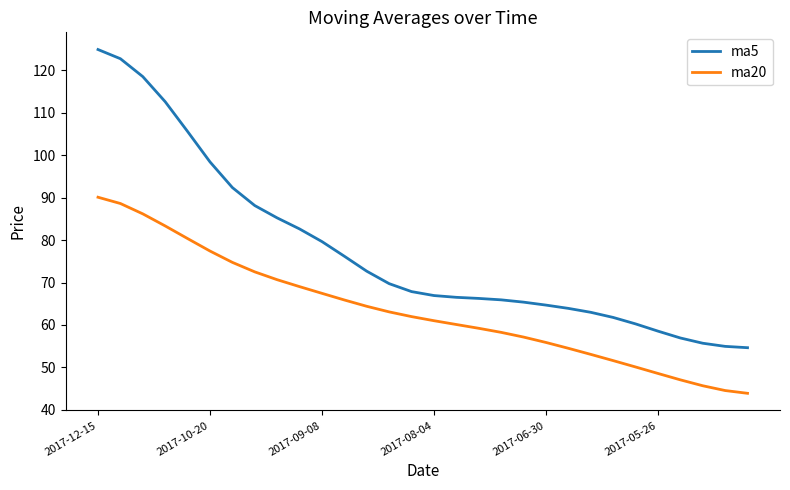

What is the difference between the maximum and minimum values in the ma5 series?

70.3